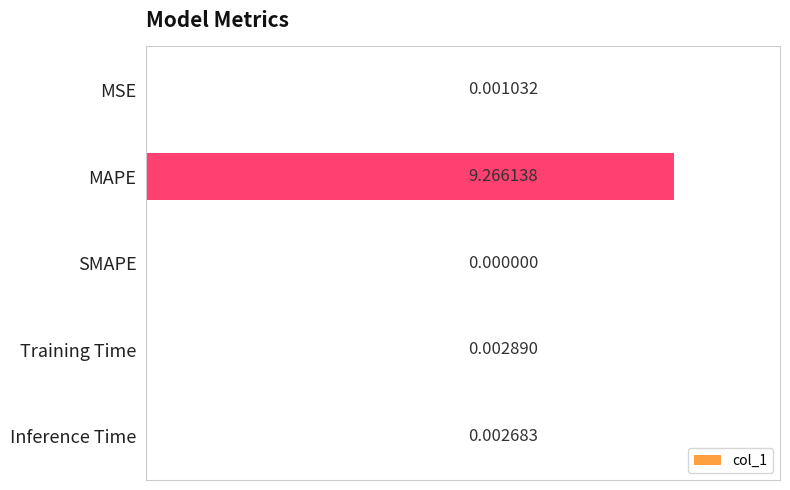

What is the sum of the values at Training Time and MAPE?

9.3